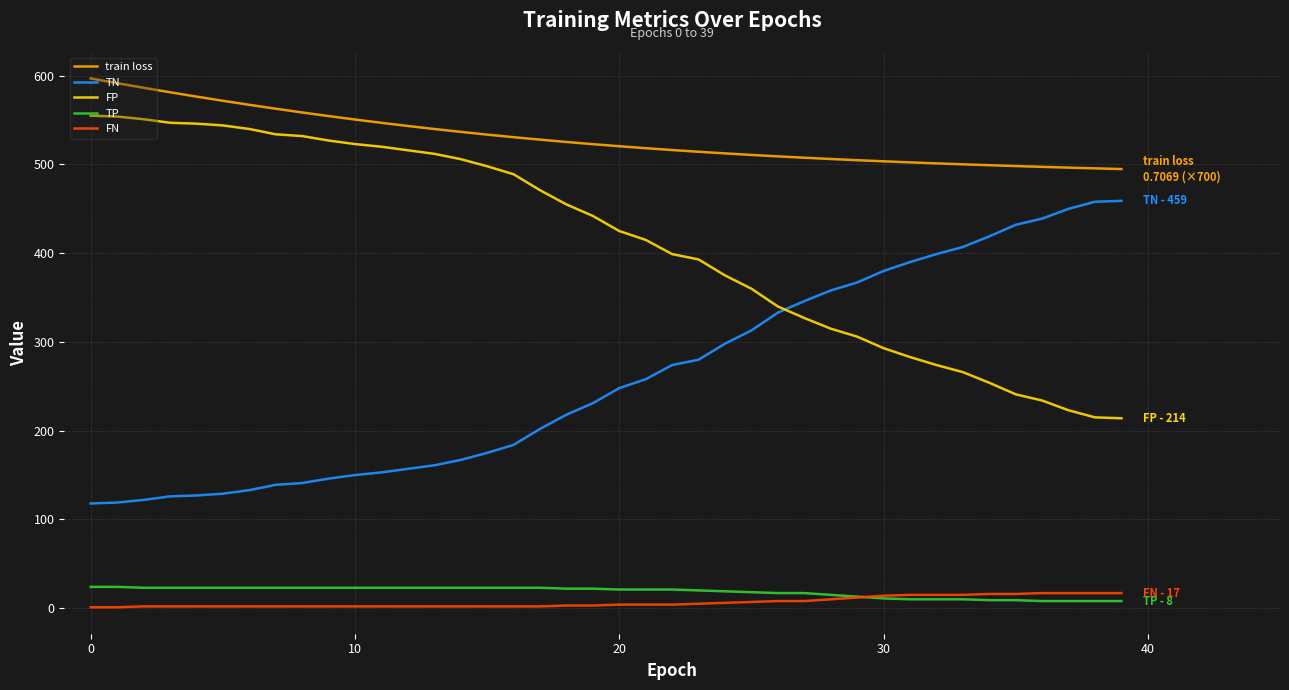

What is the sum of all TP values?

733.0